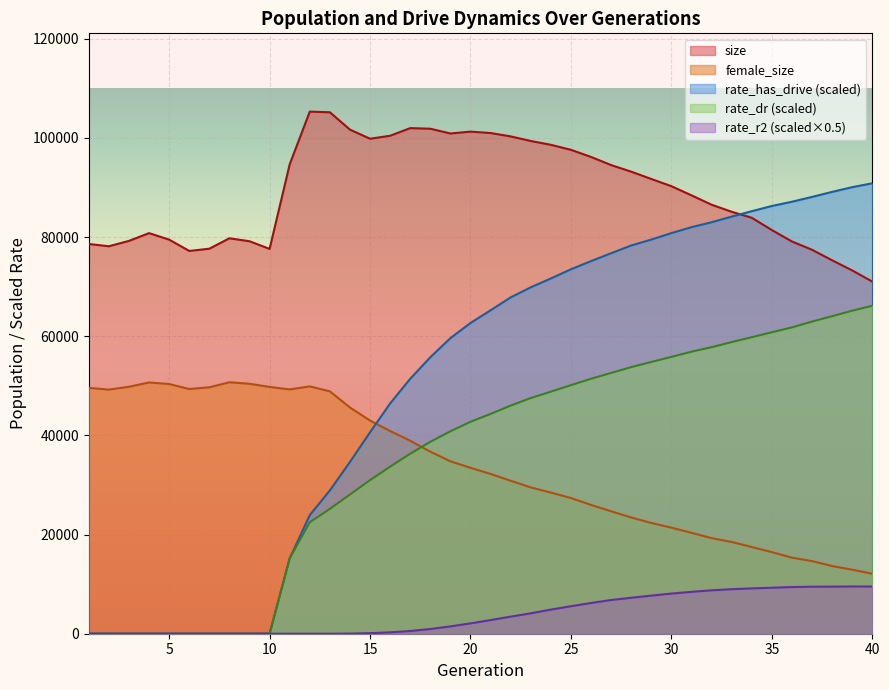

True or false: size and female_size cross at least once.

False